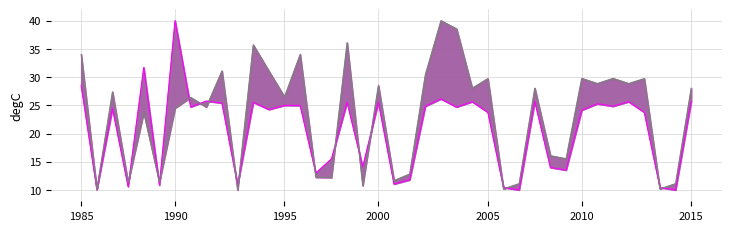

In mse_test, how many points are lower than both neighbors (excluding endpoints)?

15